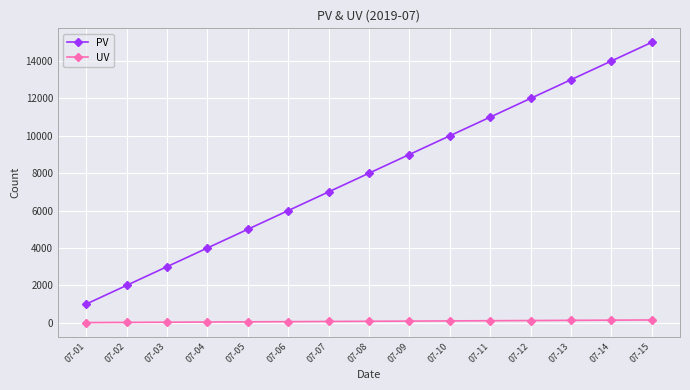

Between 07-02 and 07-12, which series saw the biggest shift?

PV